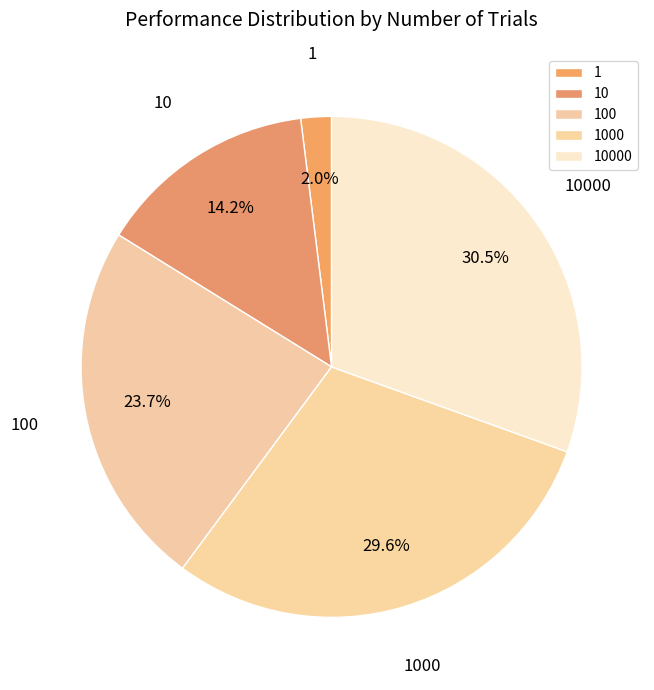

What is the largest slice in the pie chart?

10000